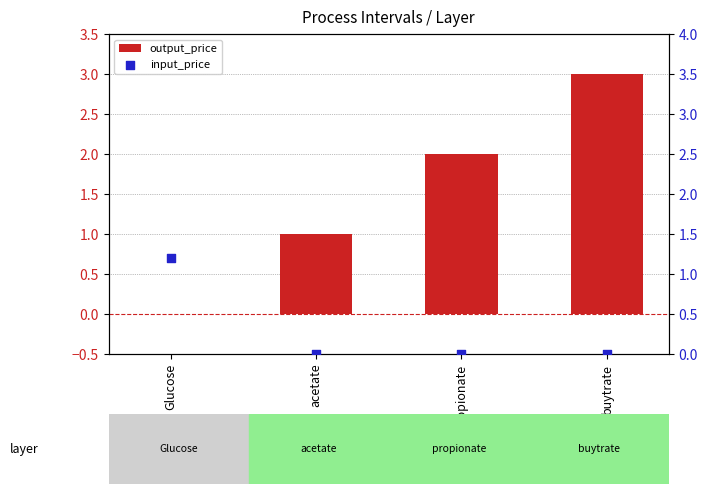

At which category is the sum across all series the highest?

buytrate